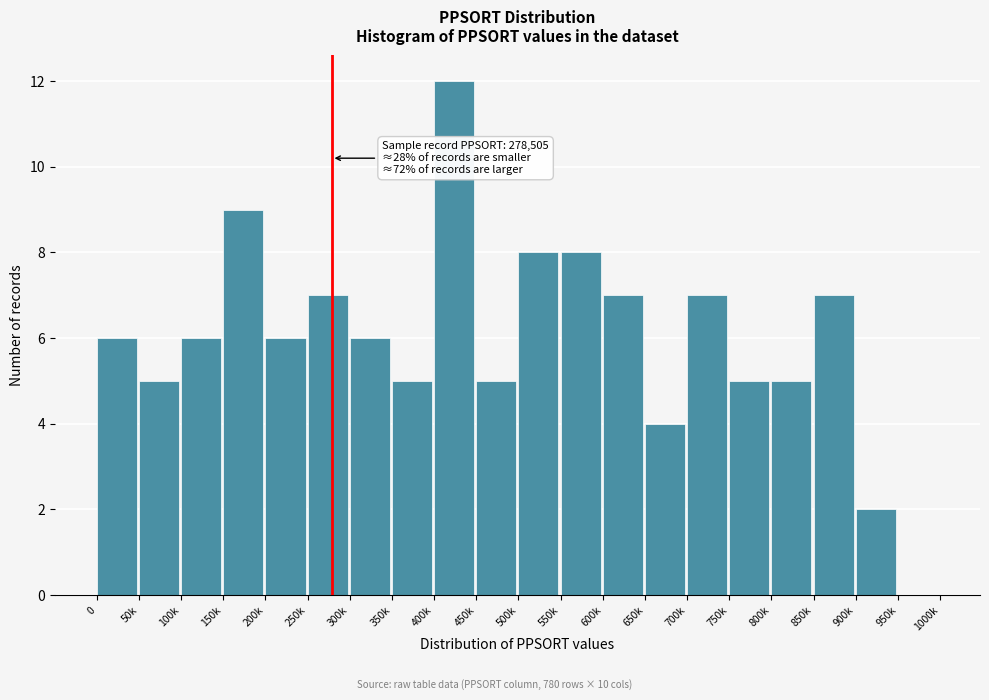

Reading left to right, list all the values displayed in this chart.

0=6	50k=5	100k=6	150k=9	200k=6	250k=7	300k=6	350k=5	400k=12	450k=5	500k=8	550k=8	600k=7	650k=4	700k=7	750k=5	800k=5	850k=7	900k=2	950k=0